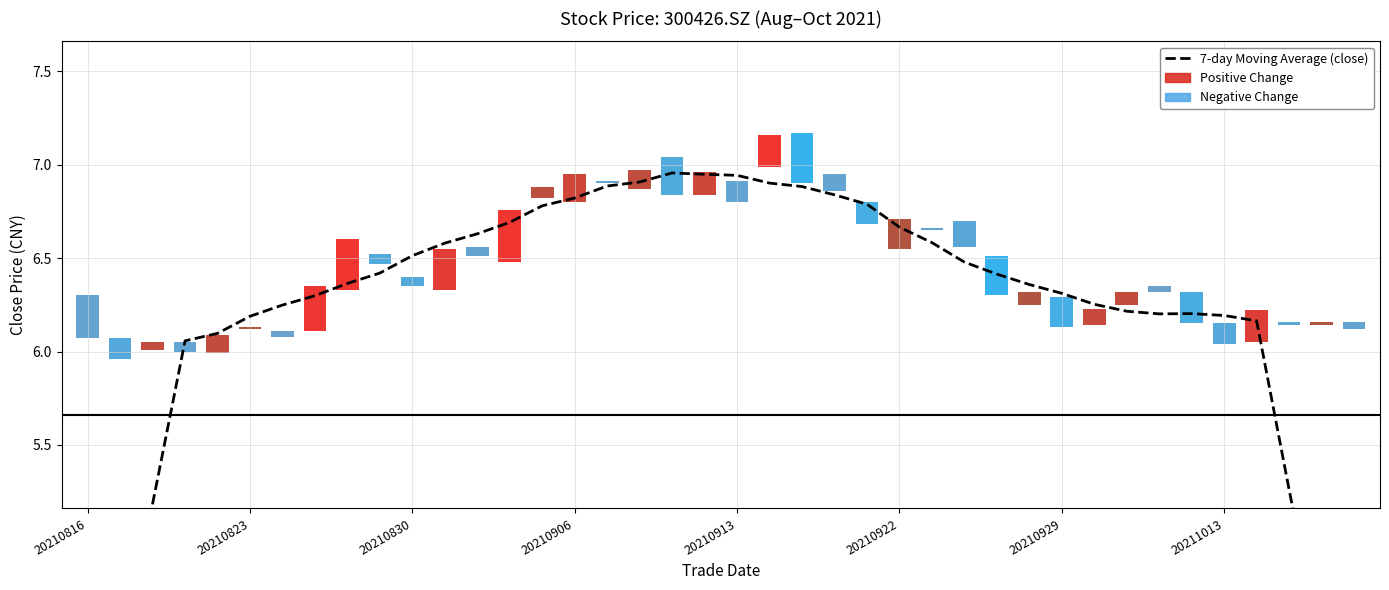

Count the number of values greater than 6.

34